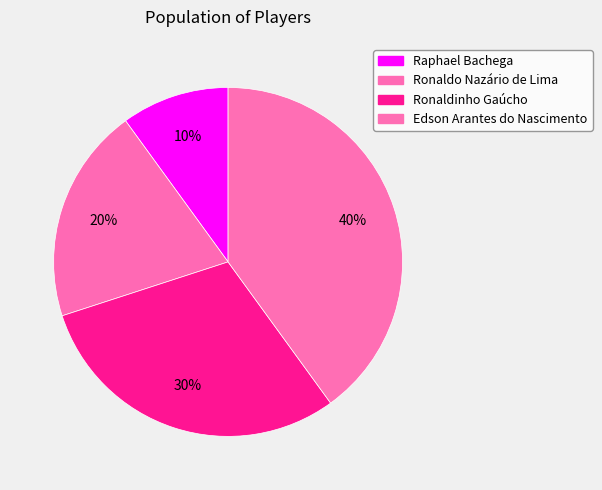

How many segments does this pie chart have?

4